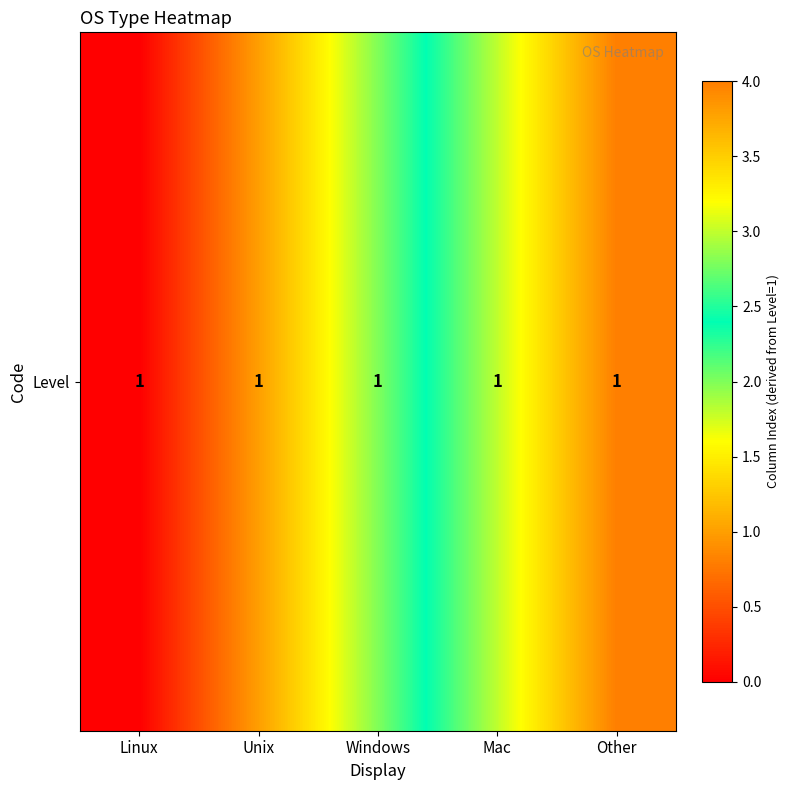

Rank the categories by value from lowest to highest.

Linux, Unix, Windows, Mac, Other